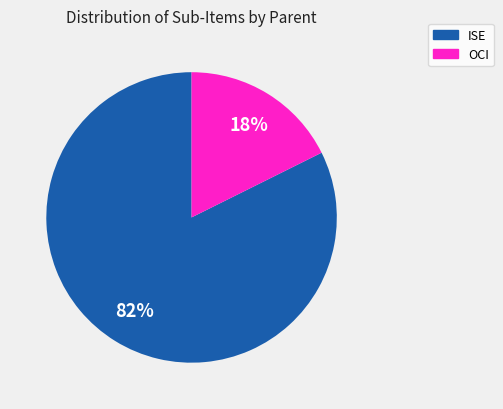

Is there any slice that represents more than half of the pie?

Yes